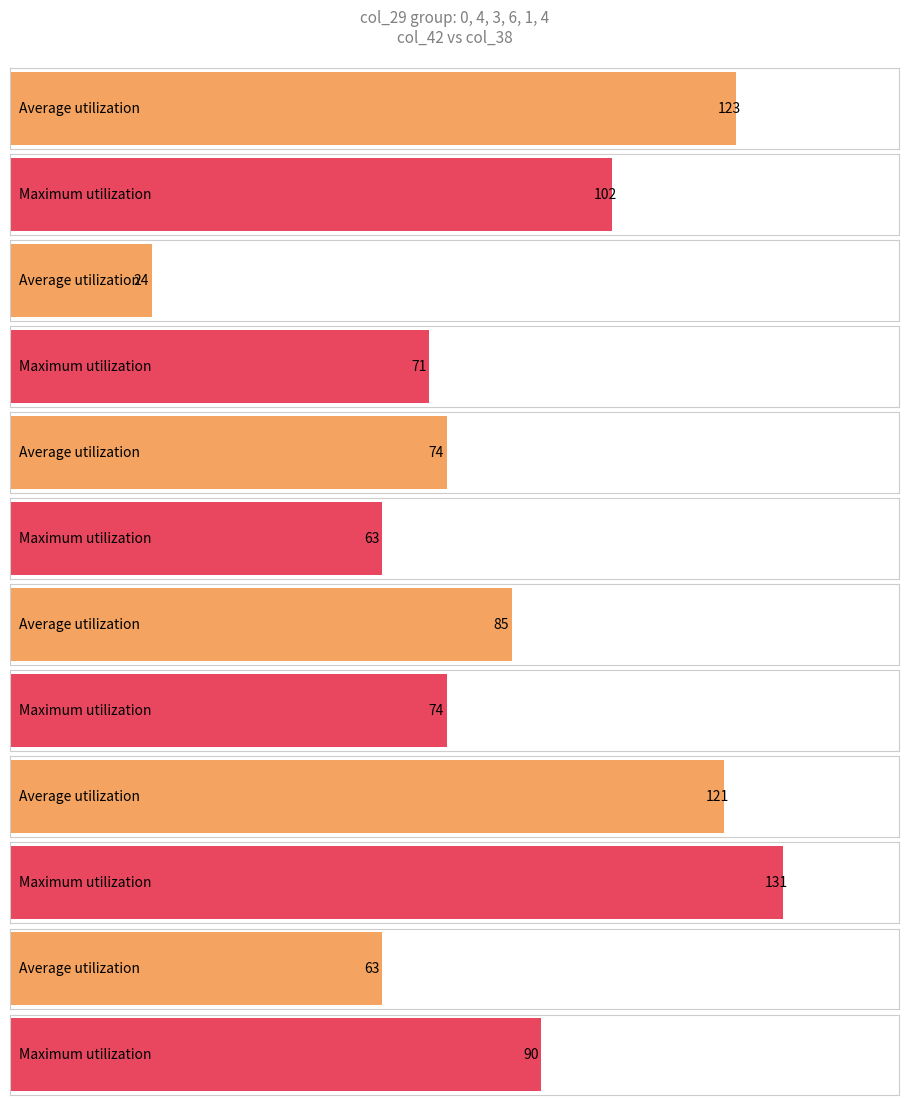

What is the difference between the highest and lowest values at 4?

47